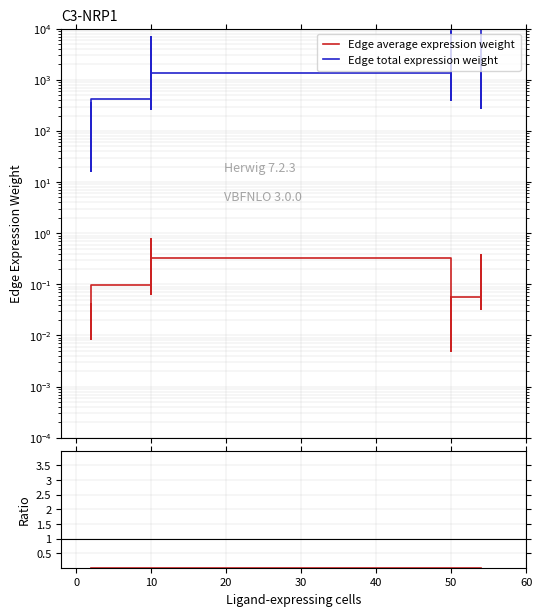

Which has a higher value, 50 or 10?

10